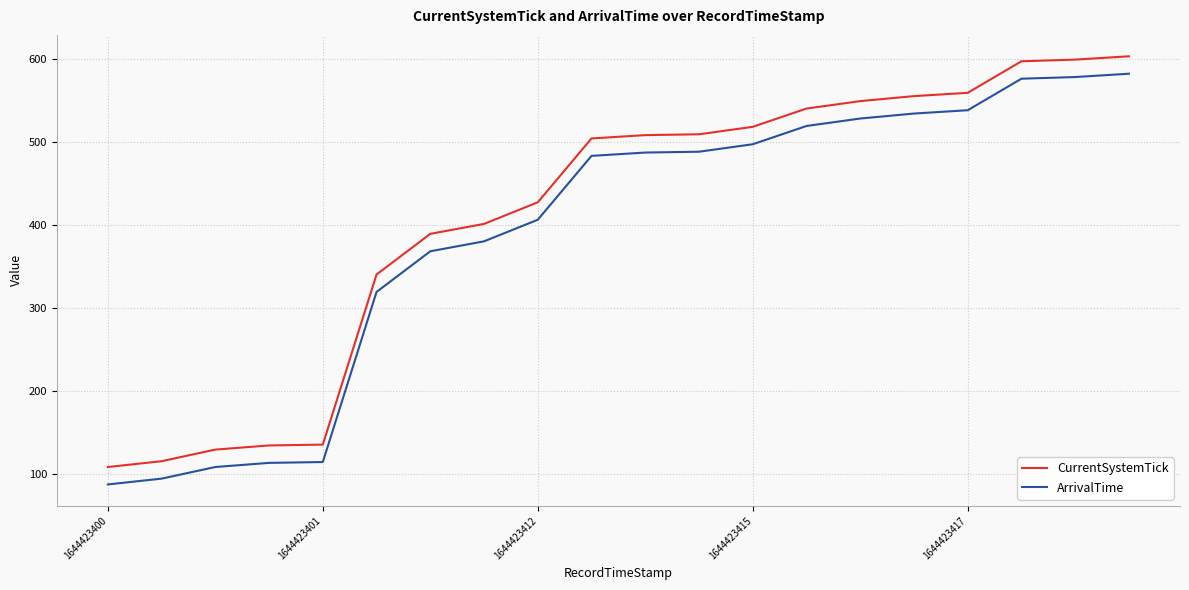

What is the highest value of the ArrivalTime series?

582